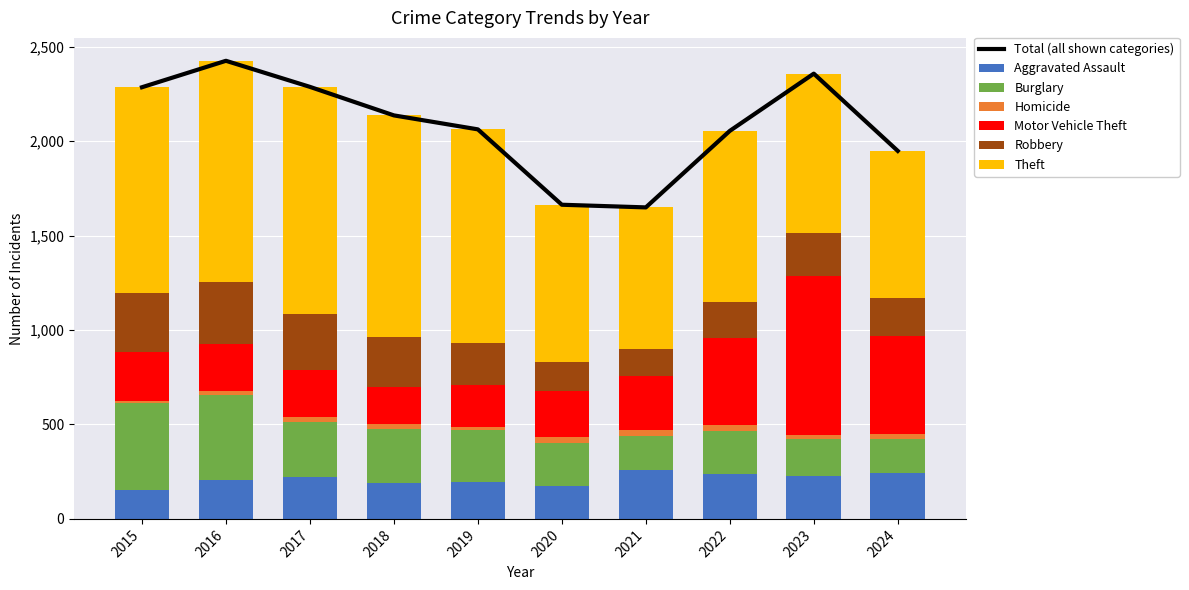

Reading left to right, transcribe all the data shown in this chart.

Aggravated Assault: 151	206	222	190	197	175	258	239	228	244
Burglary: 461	449	292	288	273	228	179	225	195	177
Homicide: 11	24	27	22	18	31	35	31	19	30
Motor Vehicle Theft: 263	245	248	198	222	244	282	462	843	517
Robbery: 312	329	296	264	220	152	143	192	229	200
Theft: 1087	1172	1202	1174	1132	833	752	905	843	780